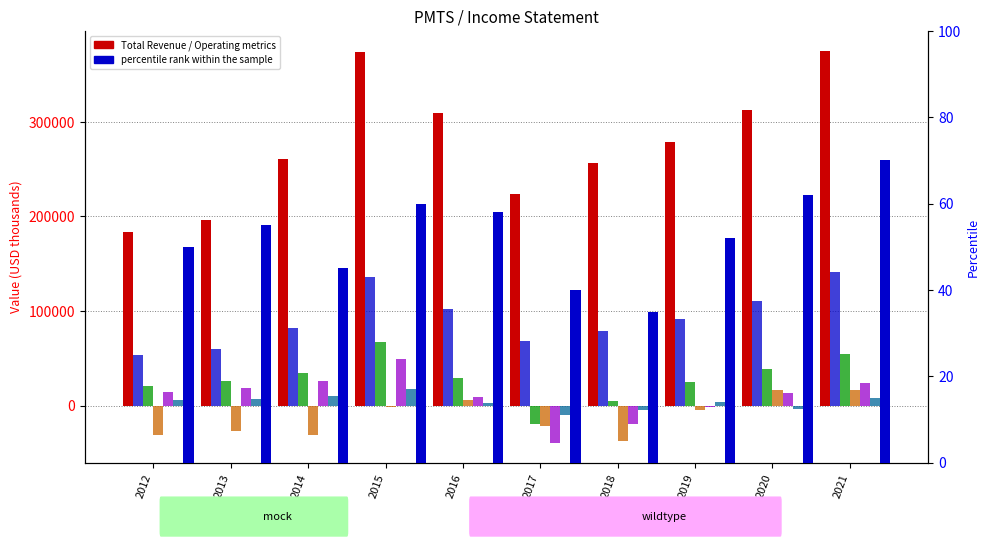

What is the difference between the Operating Income or Loss values at 2020 and 2013?

12300